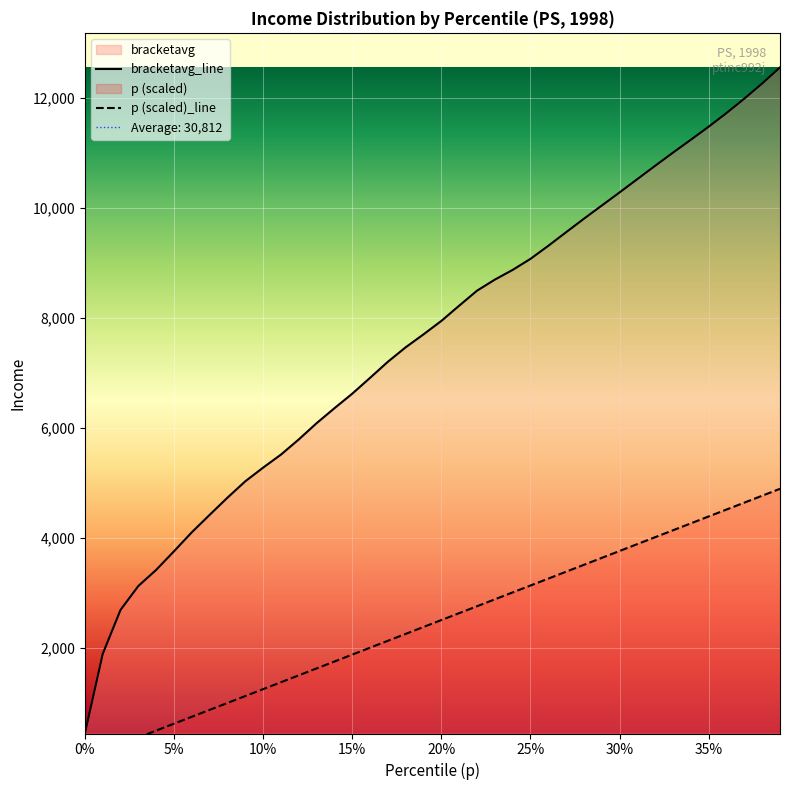

What is the average value of the bracketavg_line series?

7565.8